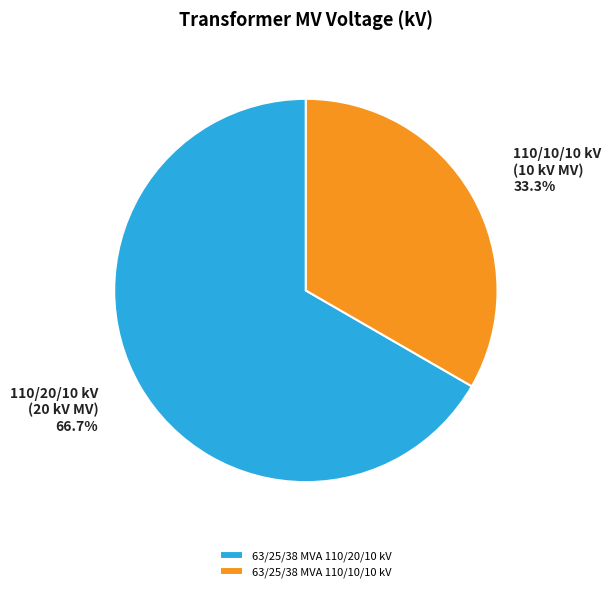

The 63/25/38 MVA 110/20/10 kV slice represents 78% of the pie. True or false?

False